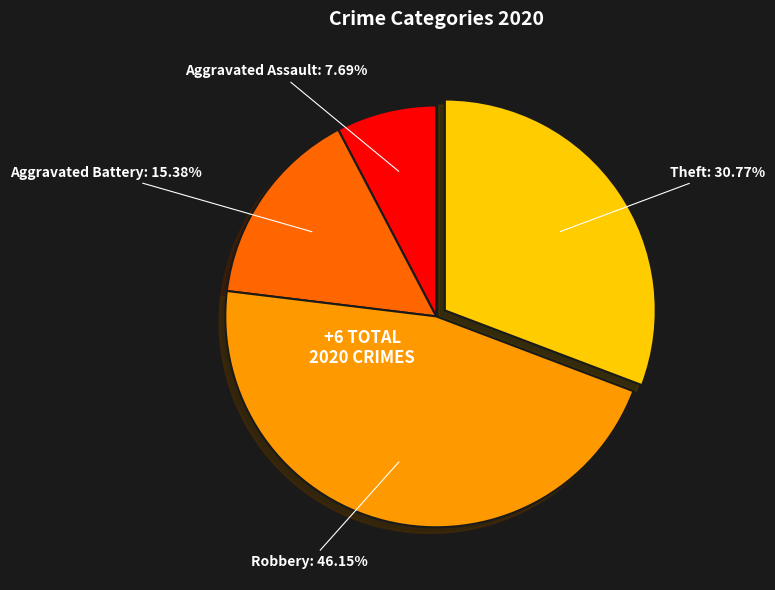

What percentage is NOT represented by Robbery?

53.8%